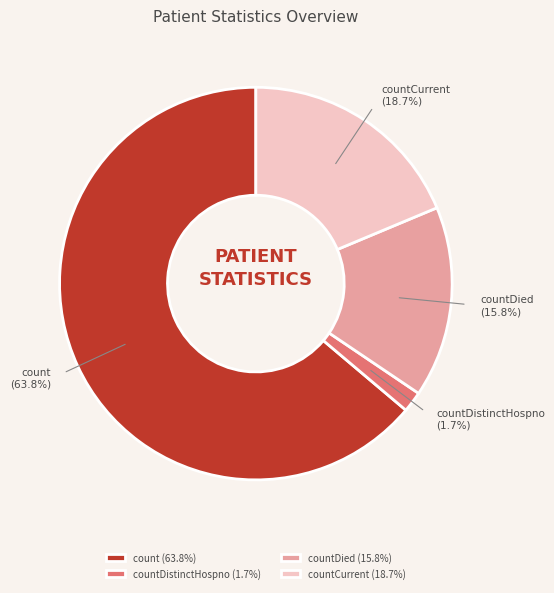

Which category has the biggest portion of the pie?

count